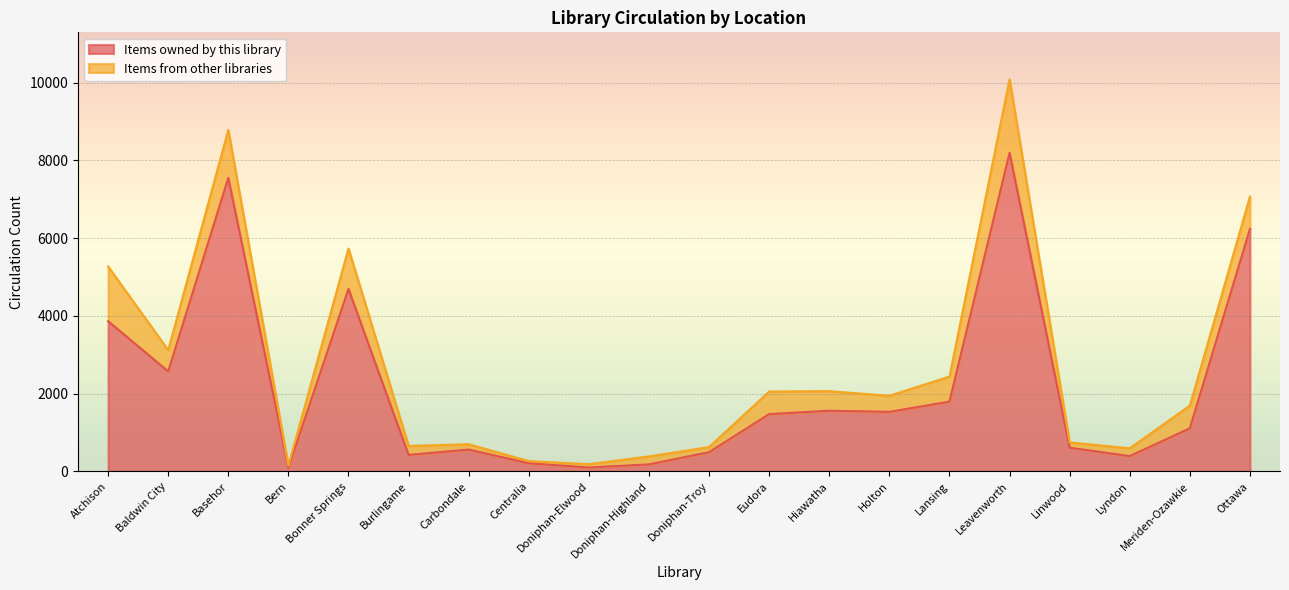

Between Baldwin City and Burlingame, which is larger?

Baldwin City